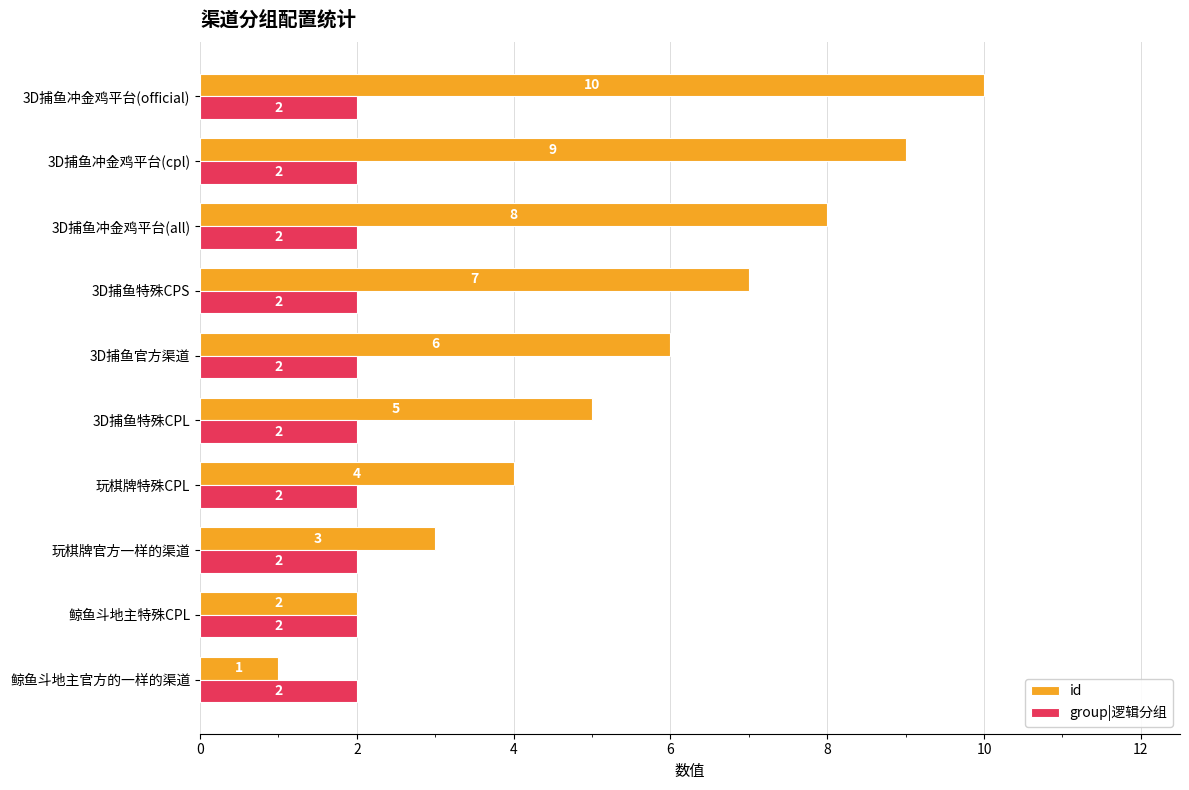

Where is id nearest to the value 5?

3D捕鱼特殊CPL